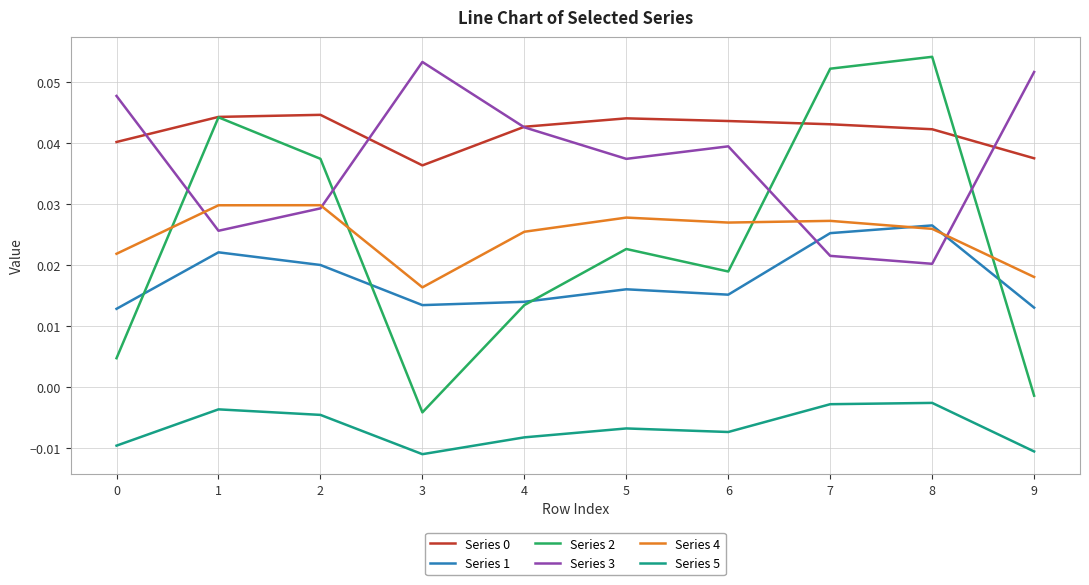

Where do Series 3 and Series 1 first cross each other?

6 and 7